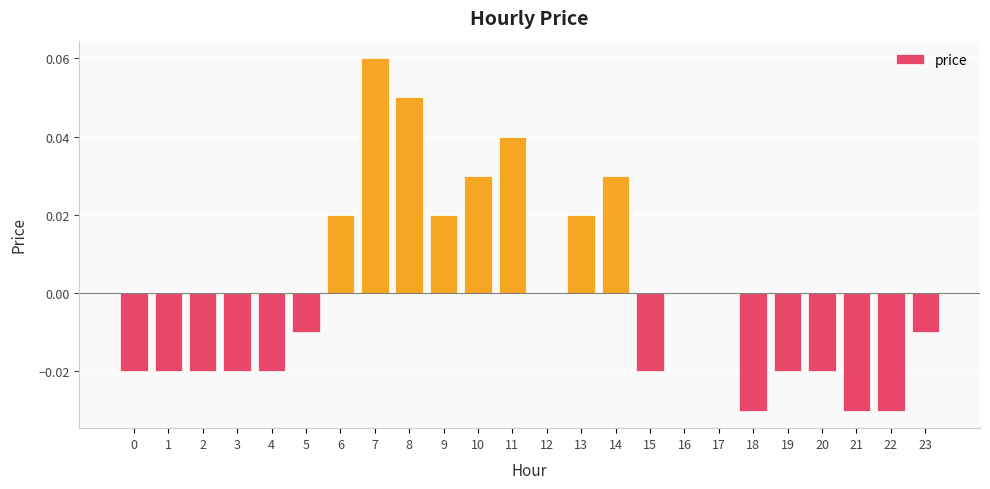

Are the bars horizontal?

No